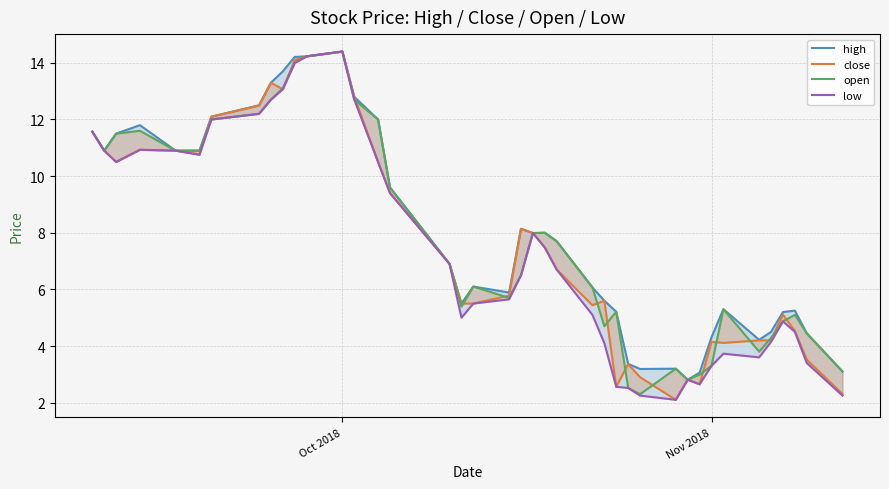

Reading right to left, transcribe all the data shown in this chart.

high: 3.1	4.5	5.2	5.2	4.5	4.2	5.3	4.3	3.1	2.8	3.2	3.2	3.4	5.2	5.6	6.1	7.7	8.0	8.0	8.1	5.9	6.1	5.5	6.9	9.6	12.0	12.8	14.4	14.2	14.2	13.7	13.3	12.5	12.1	10.9	10.9	11.8	11.5	10.9	11.6
close: 2.3	3.5	4.5	5.1	4.2	4.2	4.1	4.2	2.6	2.8	2.1	2.9	3.4	2.6	5.6	5.4	6.7	7.5	8.0	8.1	5.8	5.5	5.5	6.9	9.4	10.5	12.8	14.4	14.2	14.1	13.1	13.3	12.5	12.1	10.8	10.9	10.9	10.5	10.9	11.6
open: 3.1	4.5	5.1	4.9	4.3	3.8	5.3	3.3	3.0	2.8	3.2	2.3	2.5	5.2	4.7	6.1	7.7	8.0	8.0	6.5	5.7	6.1	5.4	6.9	9.6	12.0	12.7	14.4	14.2	14.0	13.1	12.7	12.2	12.0	10.9	10.9	11.6	11.5	10.9	11.6
low: 2.2	3.4	4.5	4.9	4.2	3.6	3.7	3.3	2.6	2.8	2.1	2.2	2.5	2.6	4.1	5.1	6.7	7.5	8.0	6.5	5.7	5.5	5.0	6.9	9.4	10.5	12.7	14.4	14.2	14.0	13.1	12.7	12.2	12.0	10.8	10.9	10.9	10.5	10.9	11.6